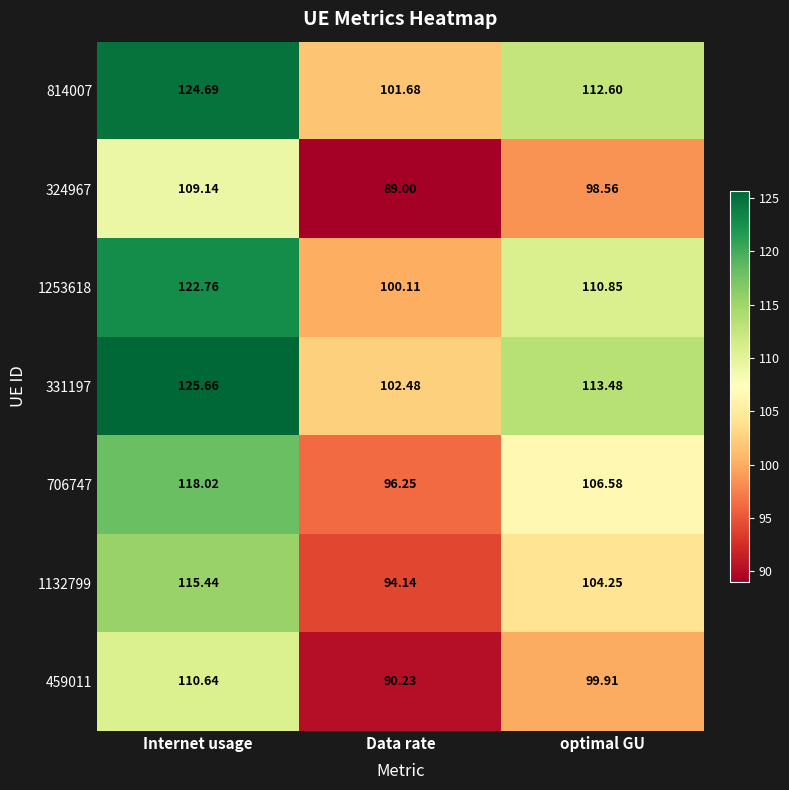

Which category has the highest value in the 1253618 series?

Internet usage